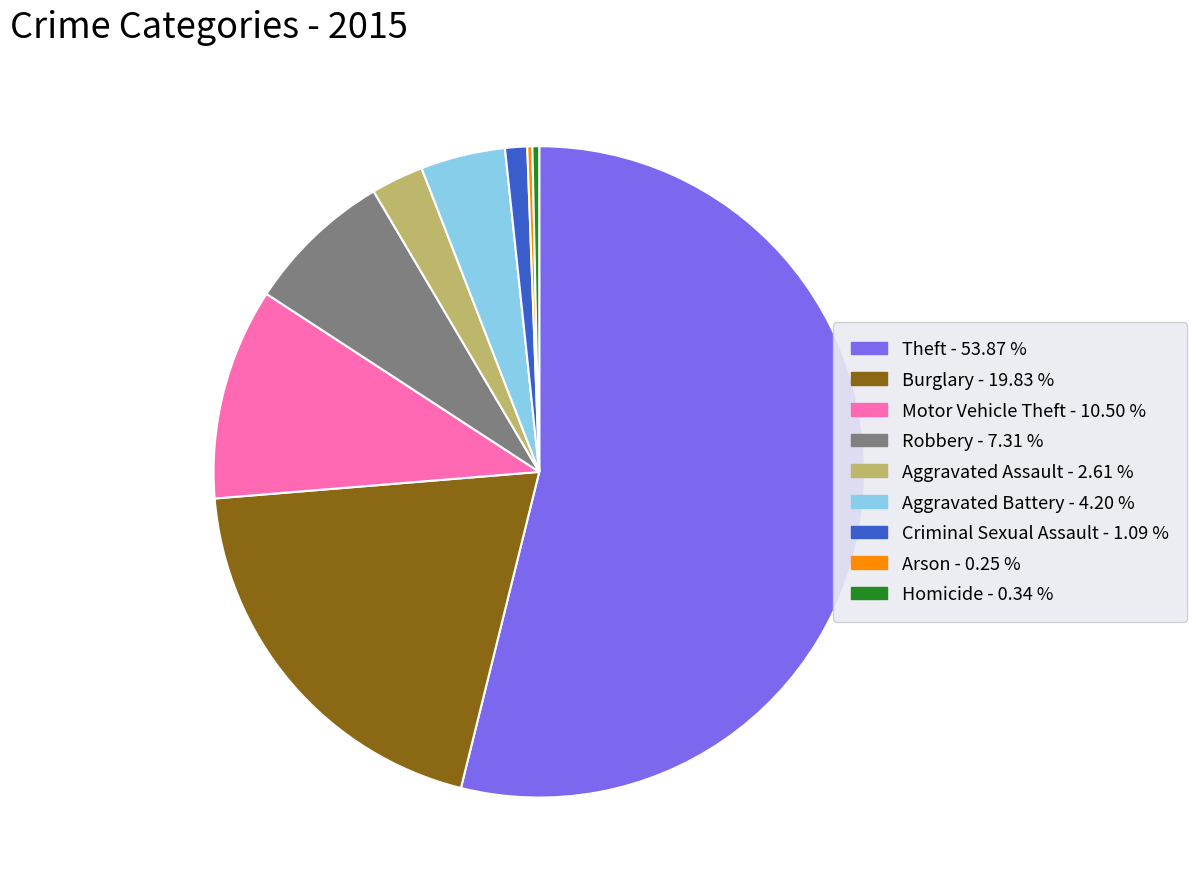

What is the largest slice in the pie chart?

Theft